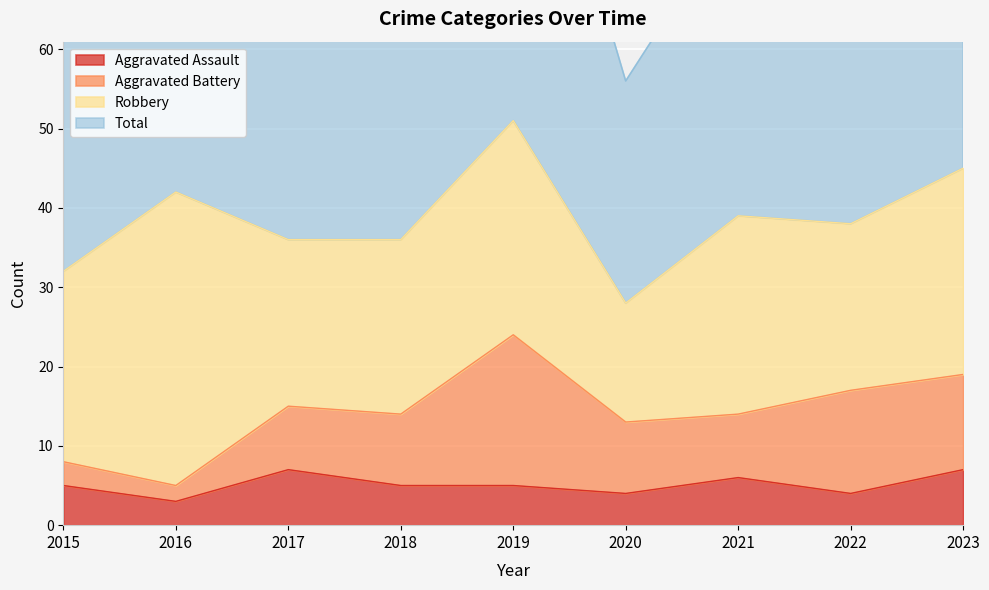

What is the difference between the Aggravated Assault values at 2020 and 2023?

3